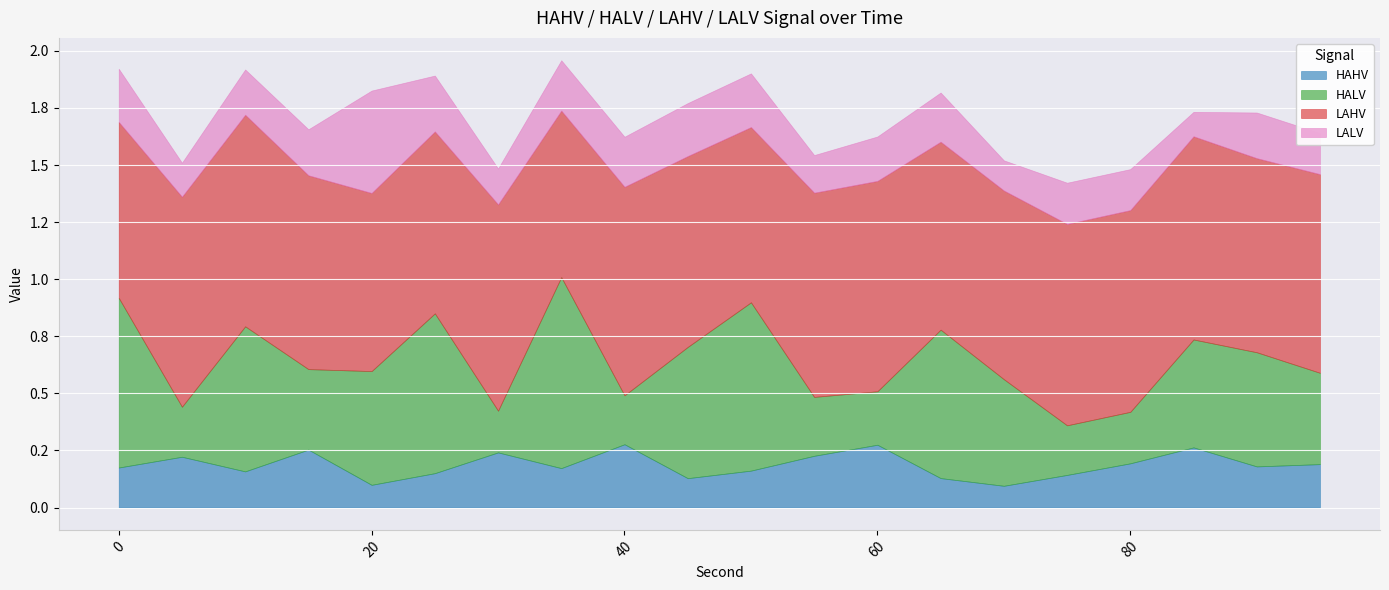

Is it true that LAHV equals 0.5 at 10?

False